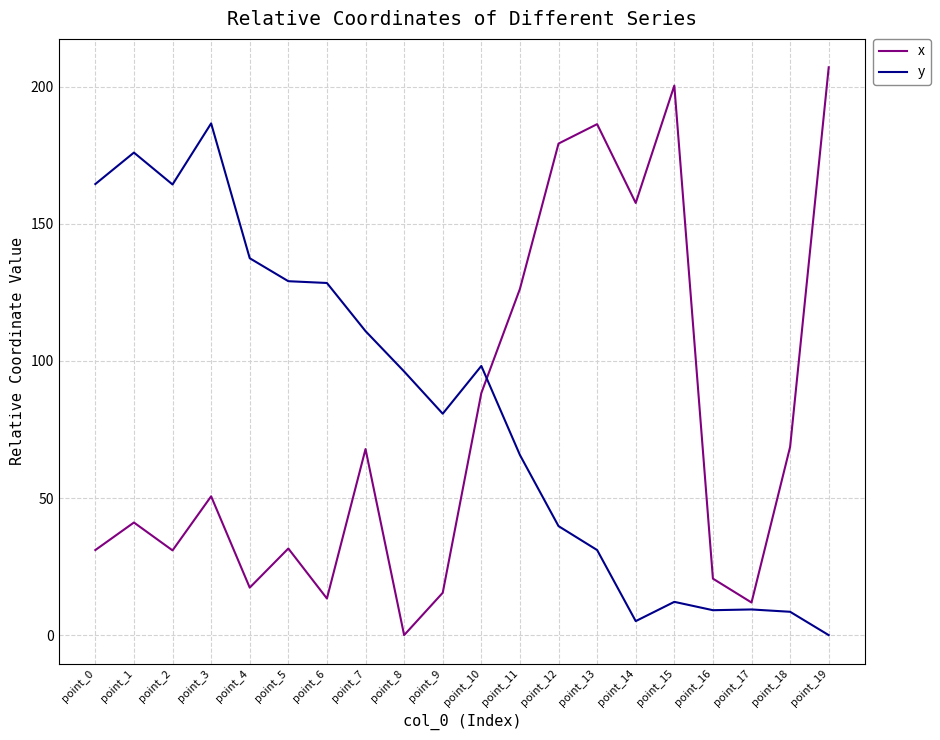

What is the difference between the y values at point_12 and point_14?

34.6